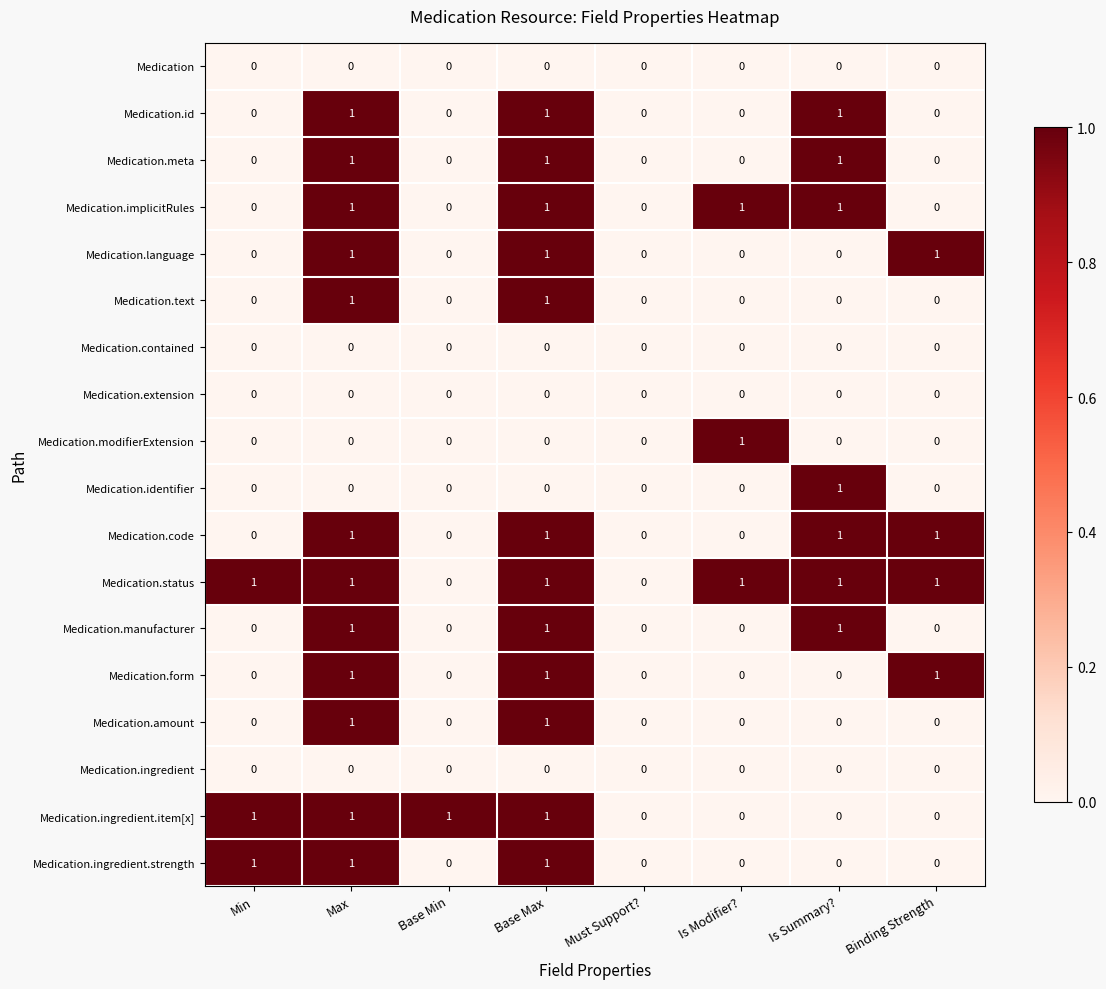

How many values in Medication.manufacturer are above zero?

3